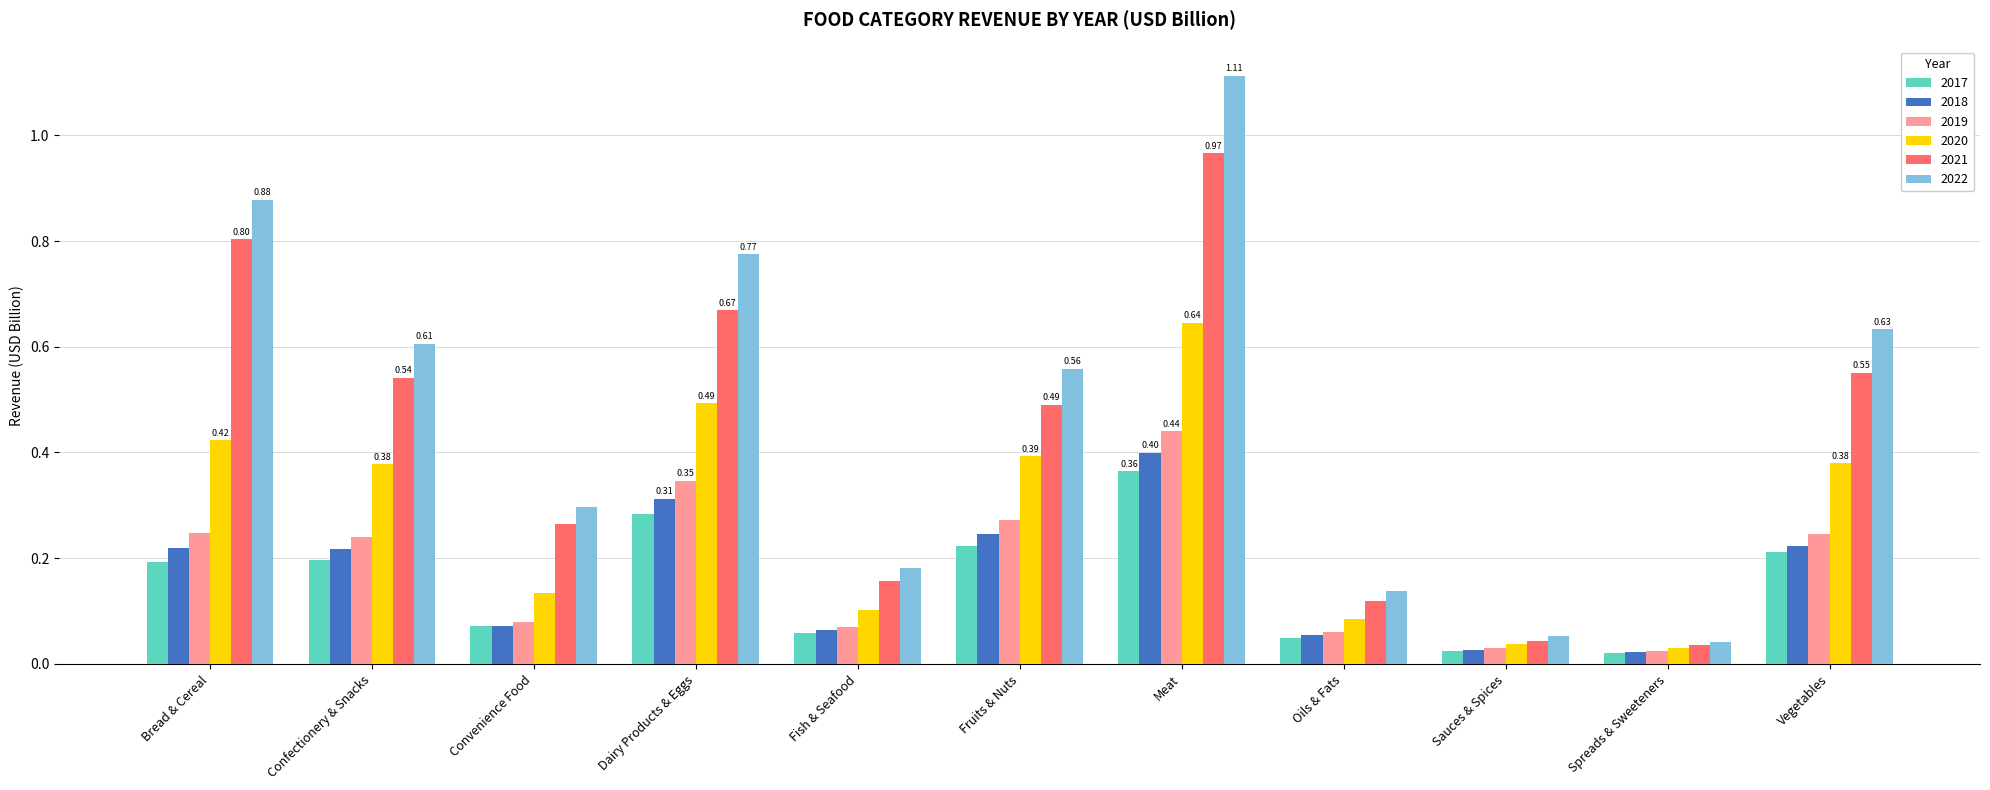

Which series has the largest range (max minus min)?

2022